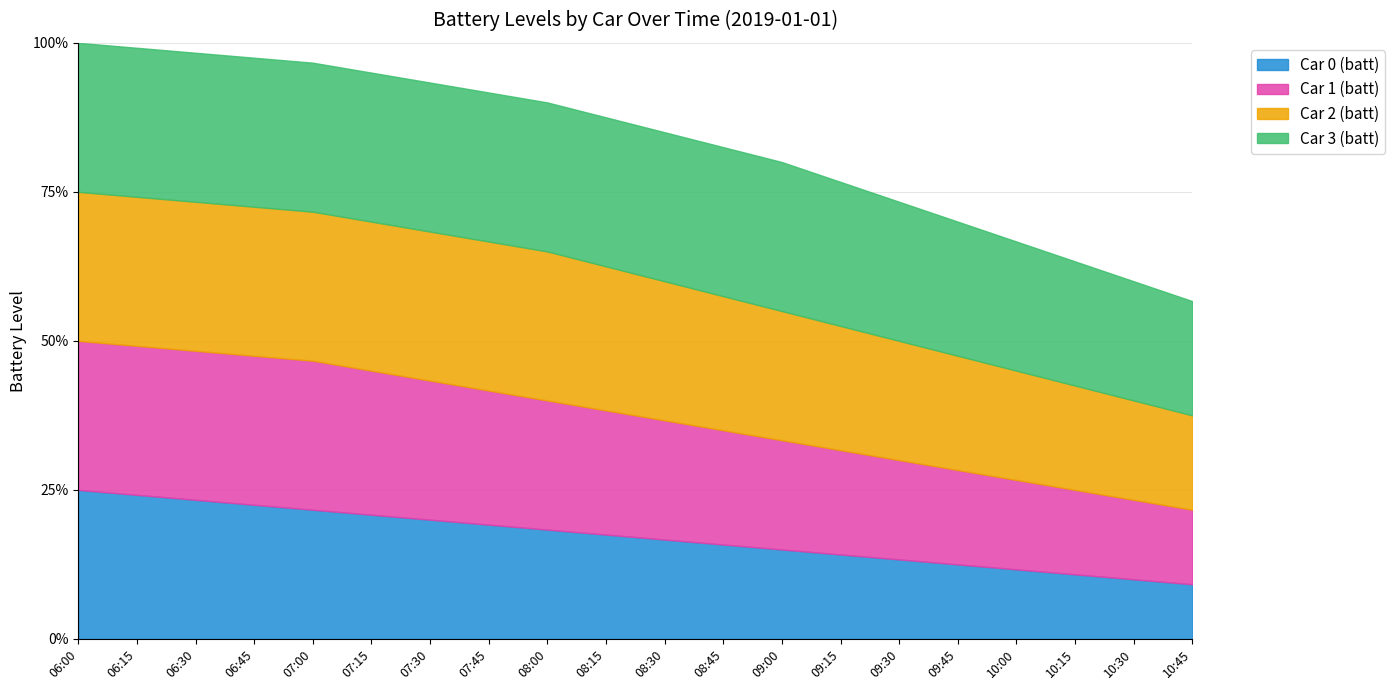

True or false: Car 0 (batt) and Car 1 (batt) cross at least once.

False